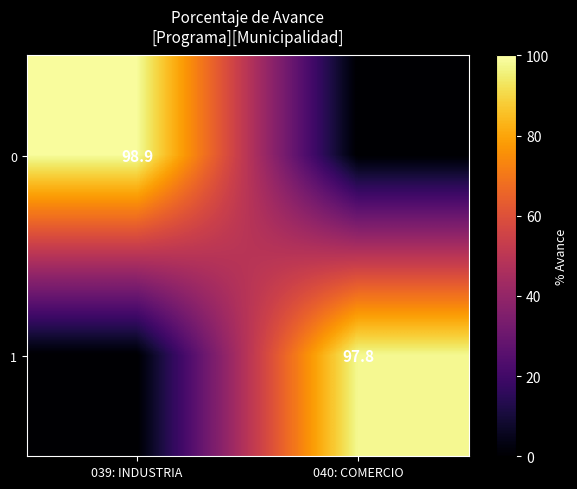

The 1 series shows 97.8 at 040: COMERCIO. True or false?

True